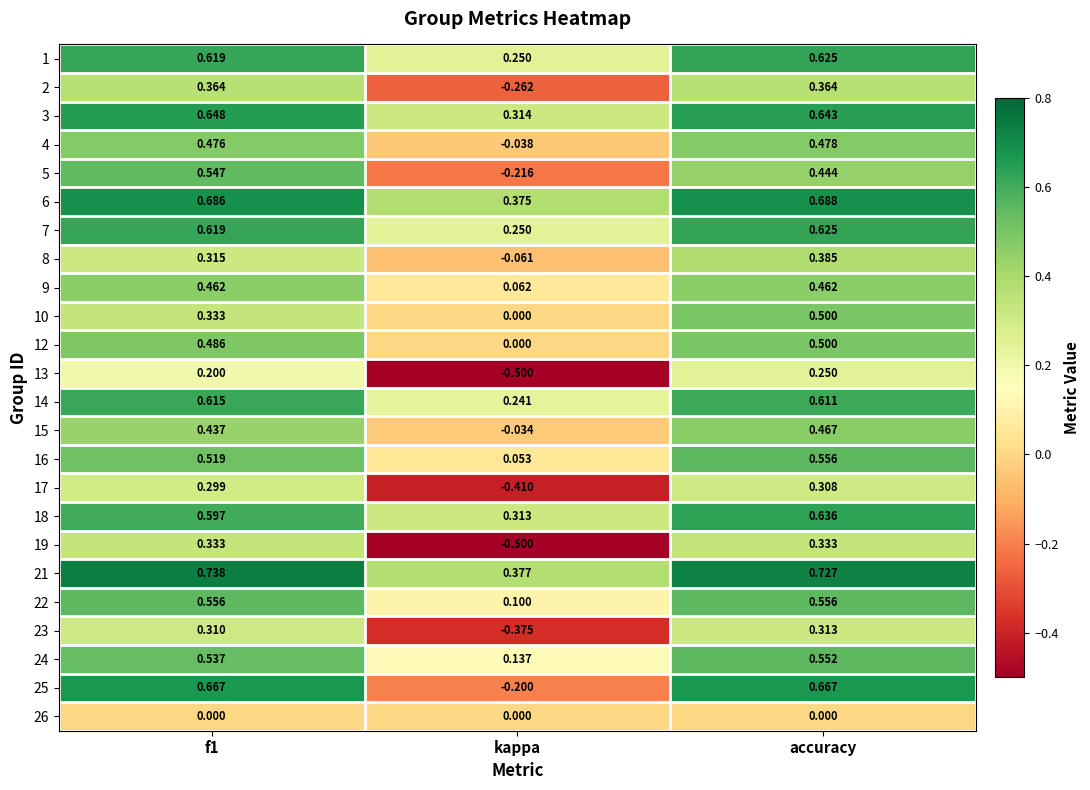

Which category has the highest value in the 13 series?

accuracy